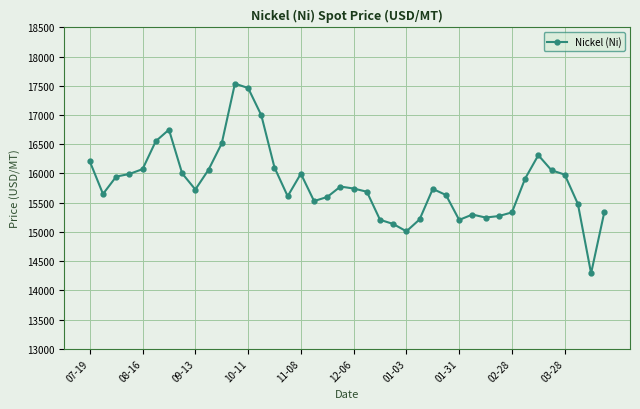

What is the maximum value shown in the chart?

17538.9